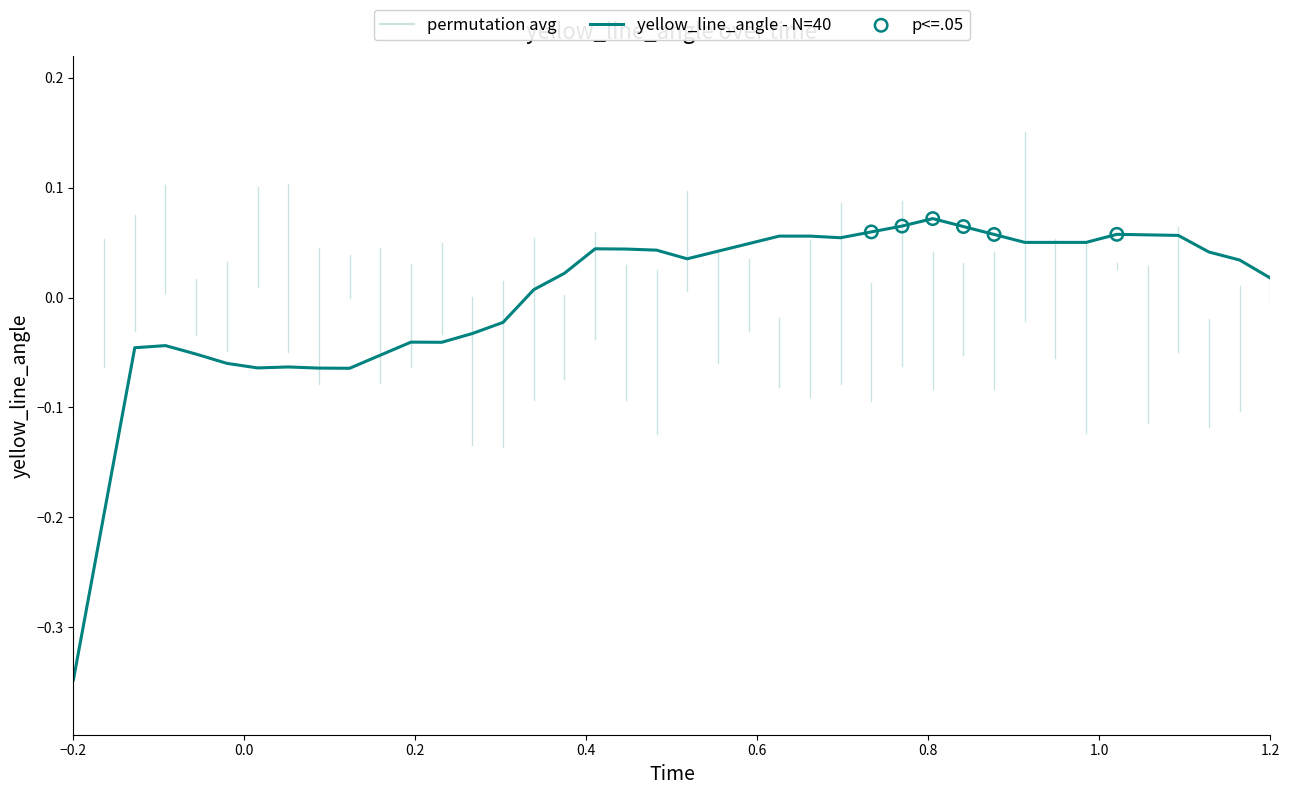

What is the difference between the maximum and minimum values?

0.4